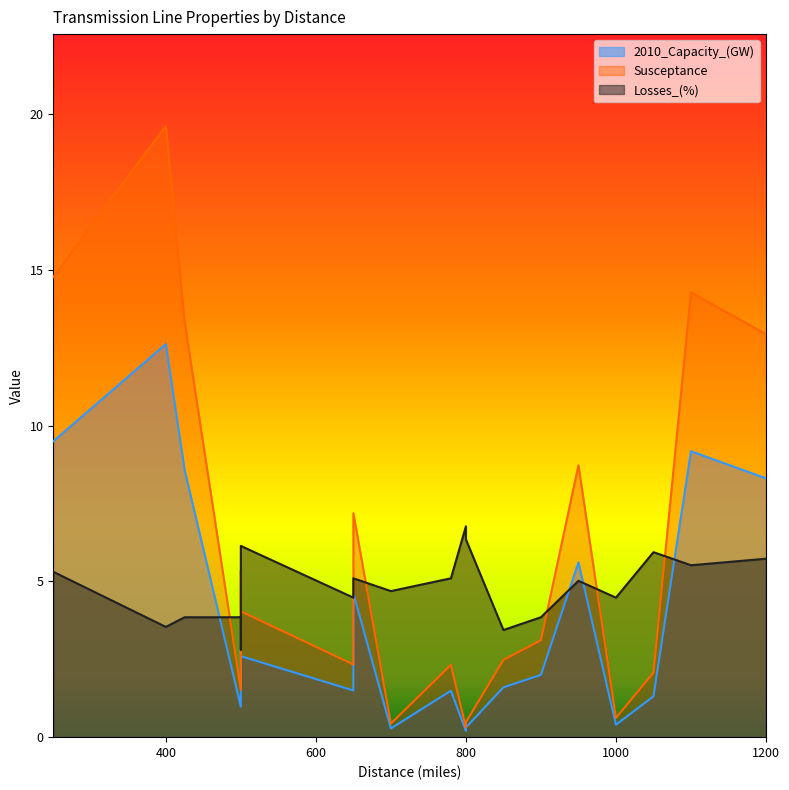

What is the sum of all Susceptance values?

116.0